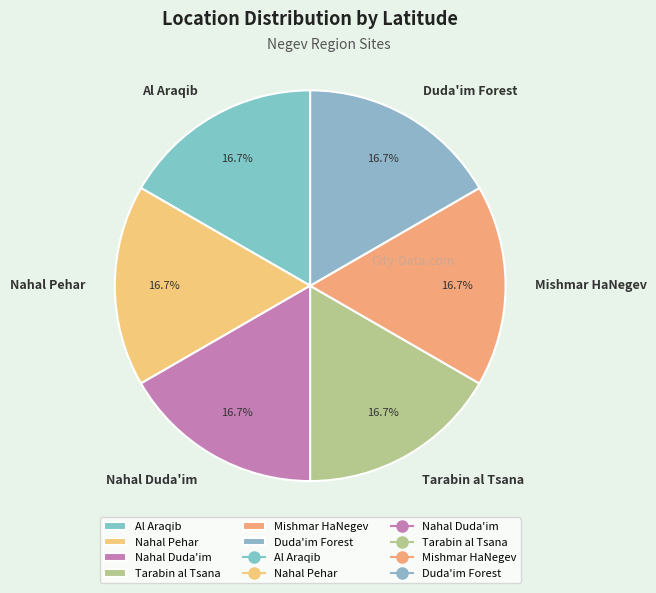

Approximately how many times larger is the value at Nahal Pehar compared to Tarabin al Tsana?

1.0